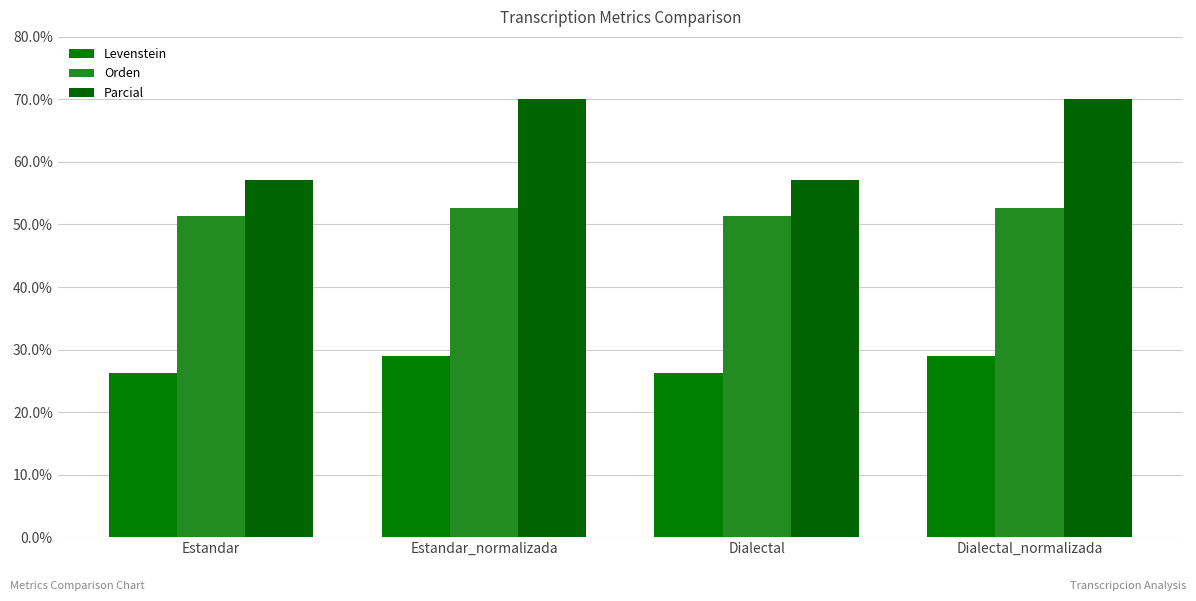

What are all the series names shown in the legend?

Levenstein, Orden, Parcial